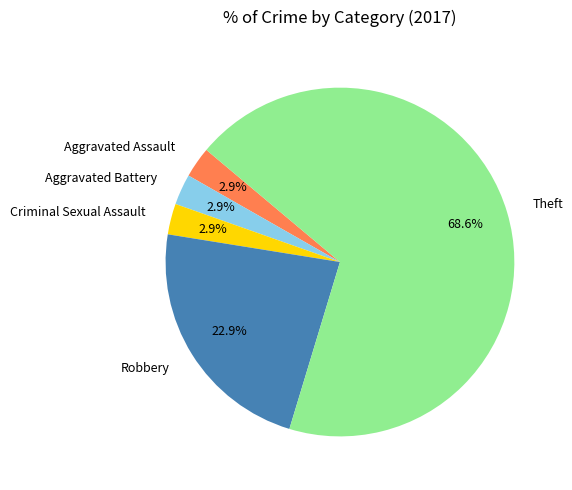

What is the largest slice in the pie chart?

Theft